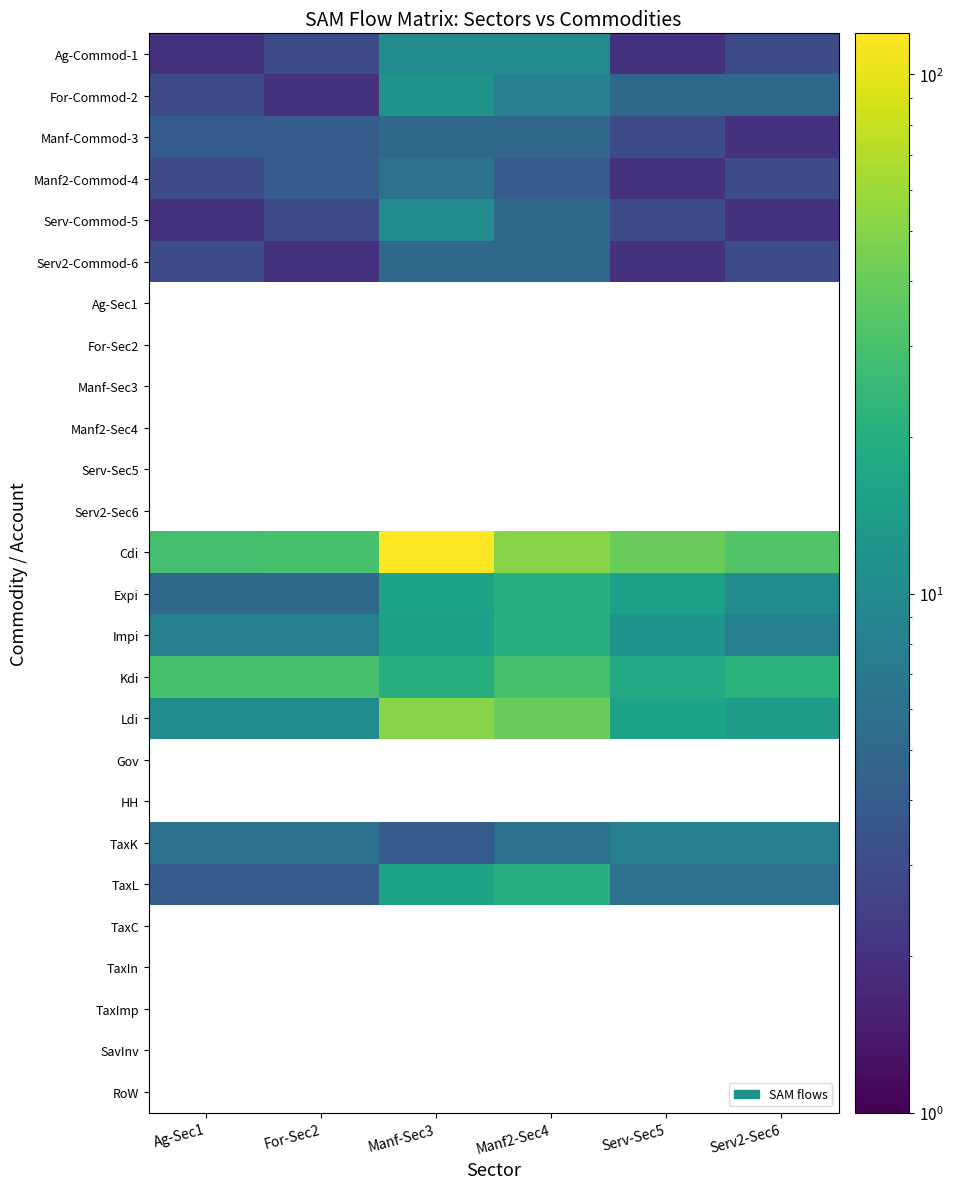

Read the Cdi value at Manf-Sec3.

120.0